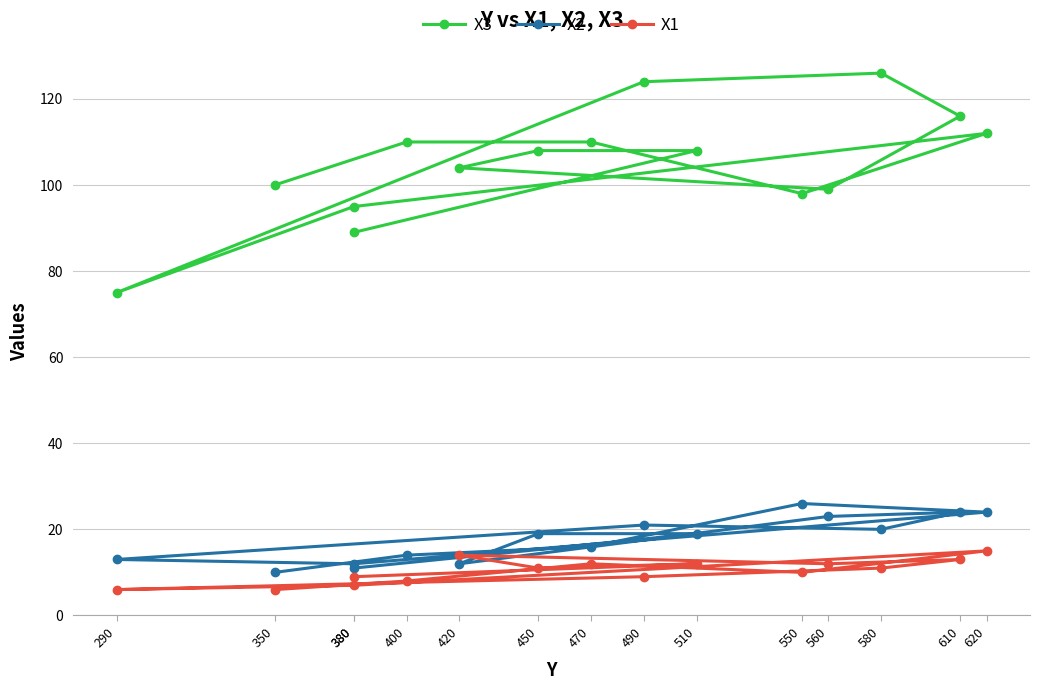

The value of X3 at 580 is 126. True or false?

True